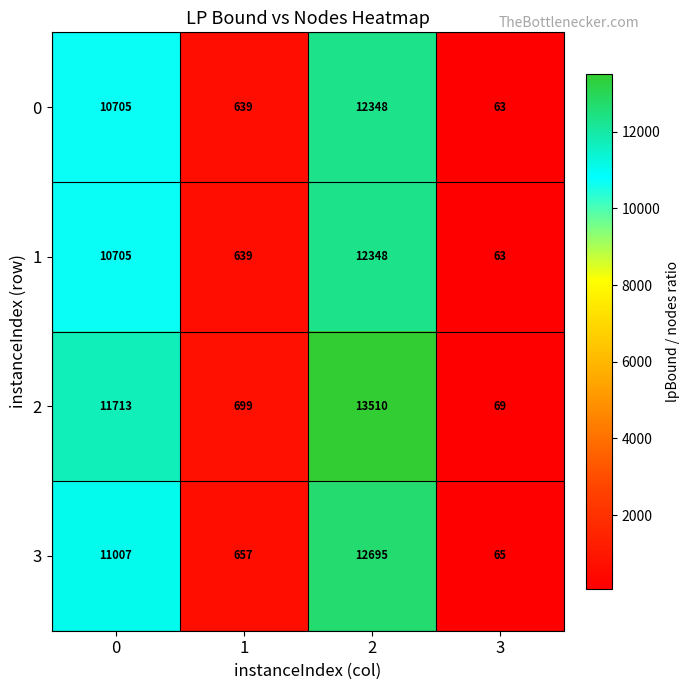

Reading left to right, transcribe all the data shown in this chart.

0: 10705	639	12348	63
1: 10705	639	12348	63
2: 11713	699	13510	69
3: 11007	657	12695	65